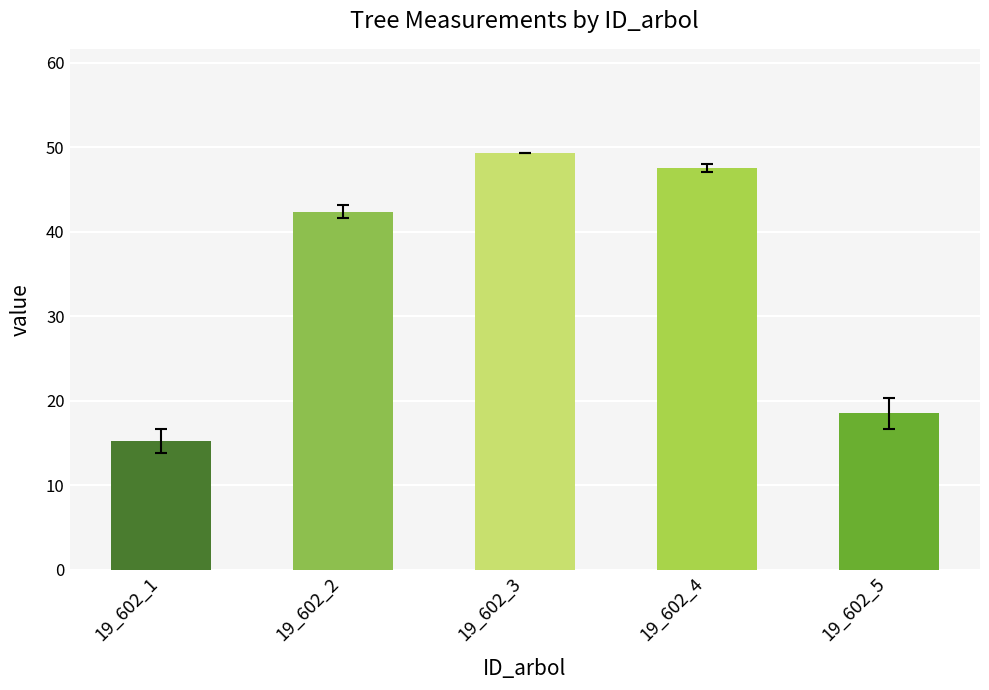

Rank the categories by value from lowest to highest.

19_602_1, 19_602_5, 19_602_2, 19_602_4, 19_602_3